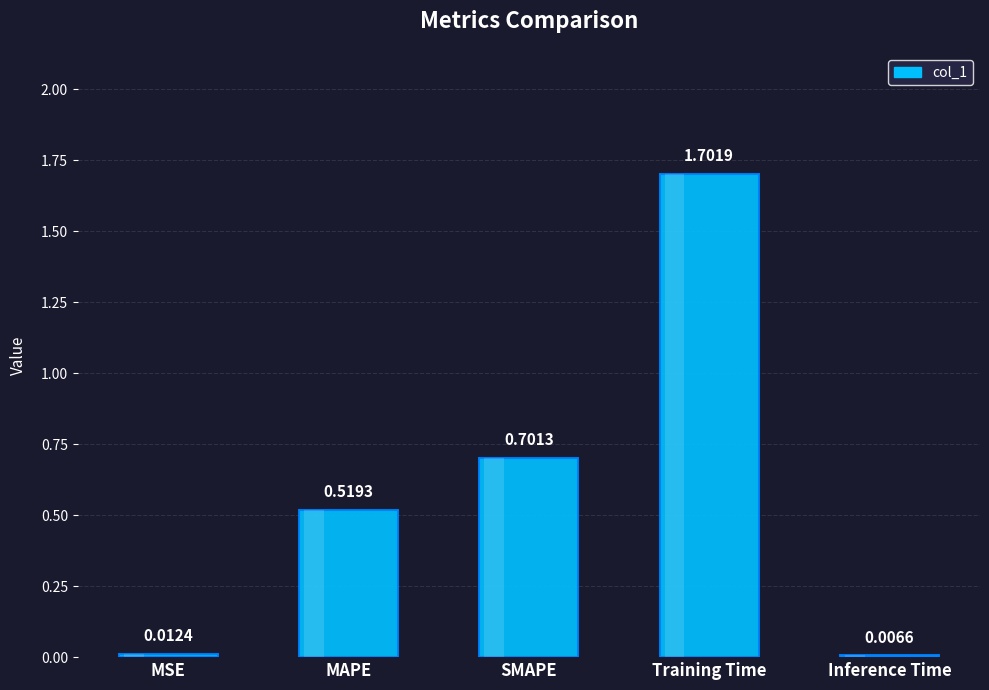

What is the difference between the maximum and second lowest values?

1.7